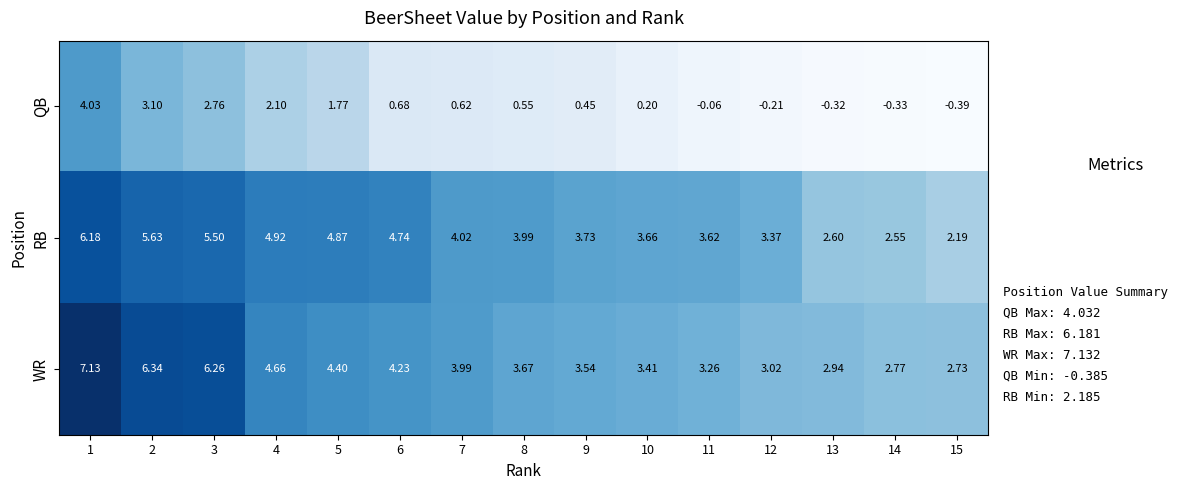

Rank the series at 9 from lowest to highest value.

QB, WR, RB